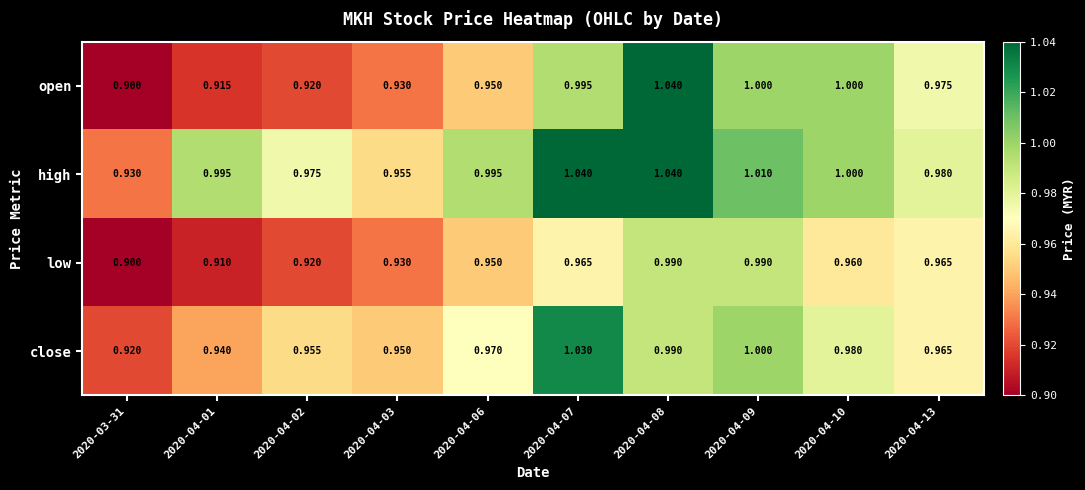

List the series in order of their overall mean, lowest first.

low, open, close, high